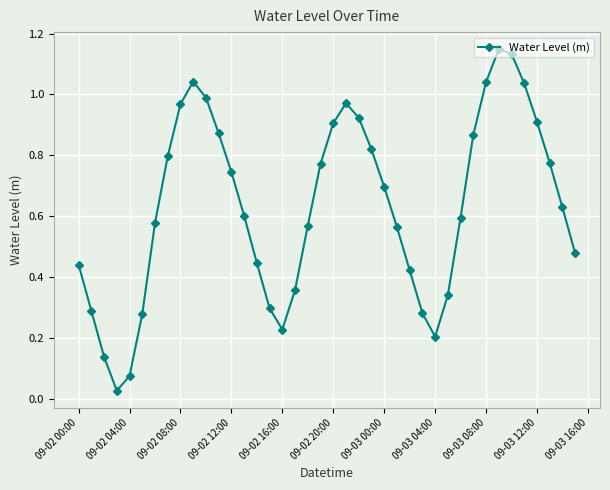

How many interior local peaks (higher than both neighbors) does the data have?

3